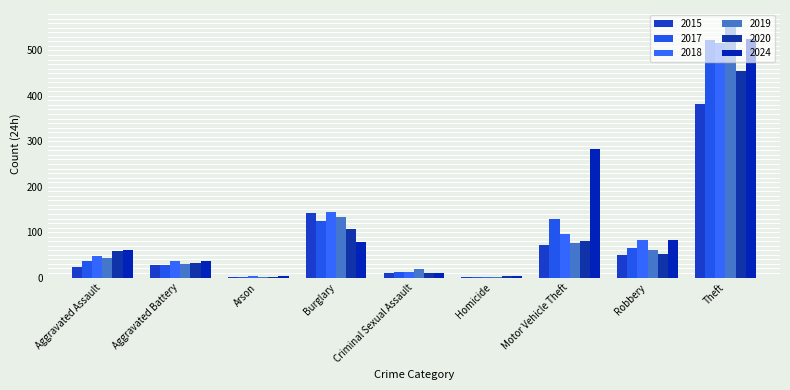

What is the label of the 6th bar from the right?

Burglary